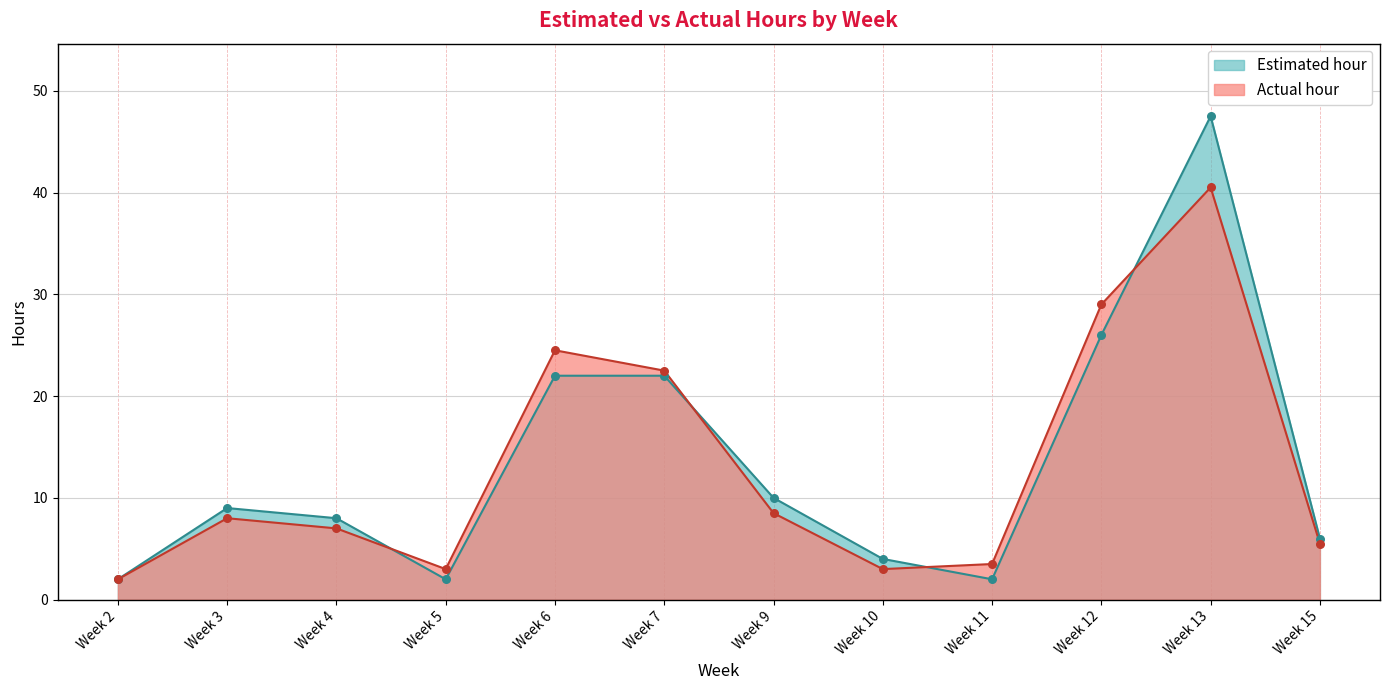

Which series has the largest total across all categories?

Estimated hour